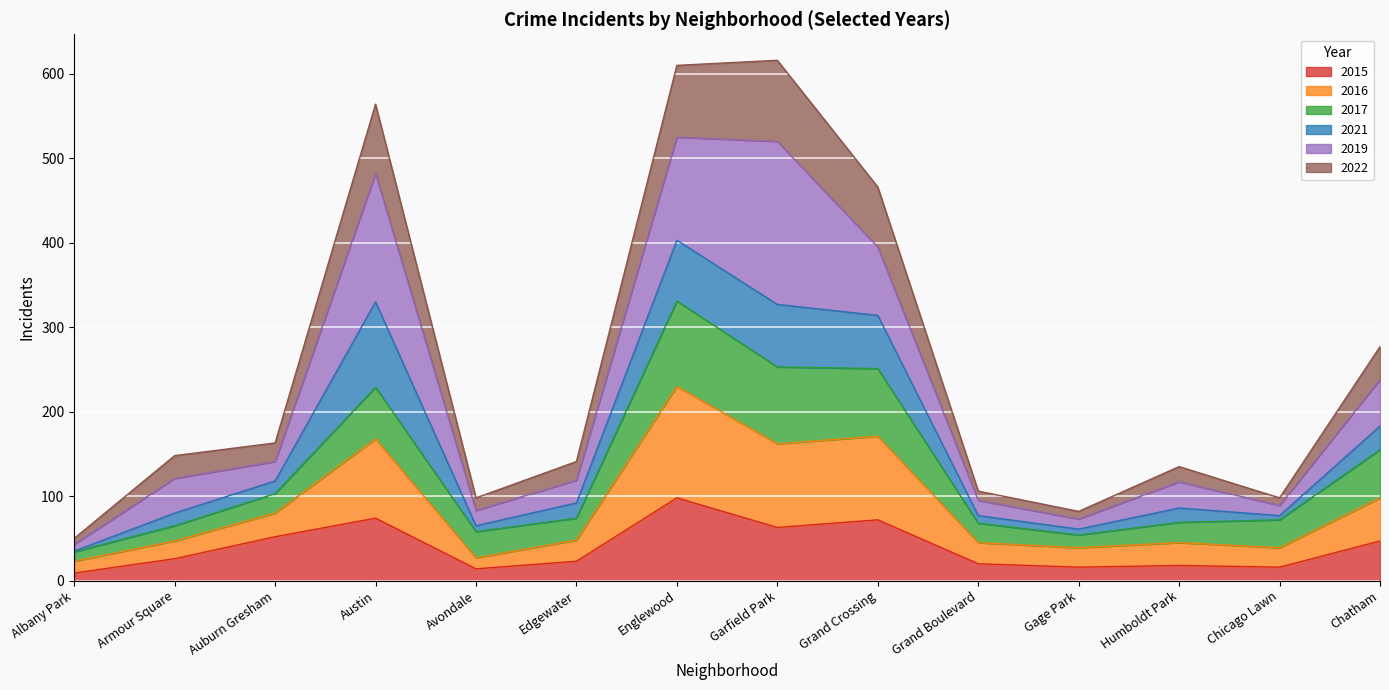

True or false: 2016 and 2015 cross at least once.

False